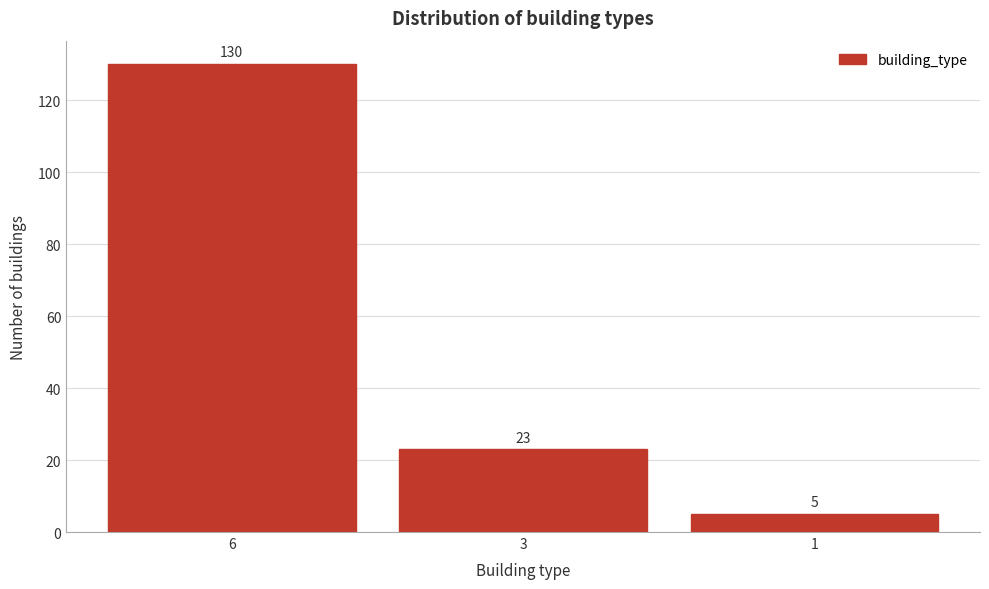

Reading left to right, list all the values displayed in this chart.

6=130	3=23	1=5